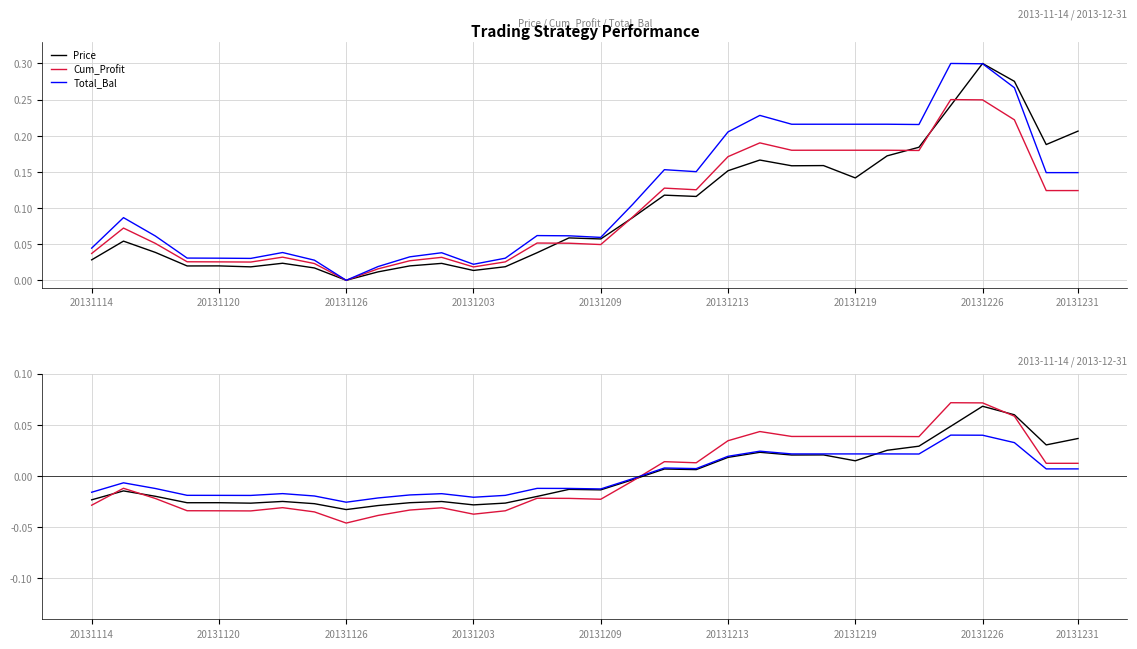

The value of Total_Bal at 20131126 is 0.0. True or false?

True